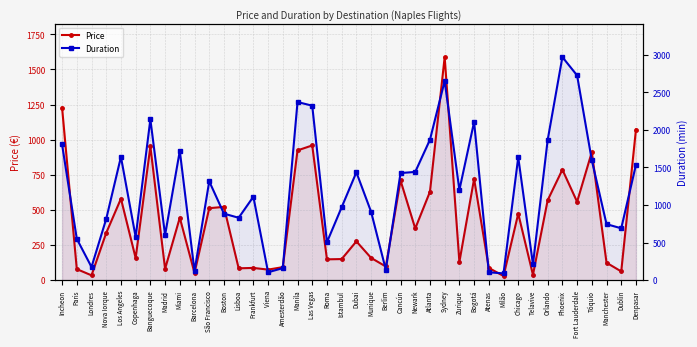

What is the label of the 2nd point from the right?

Dublin